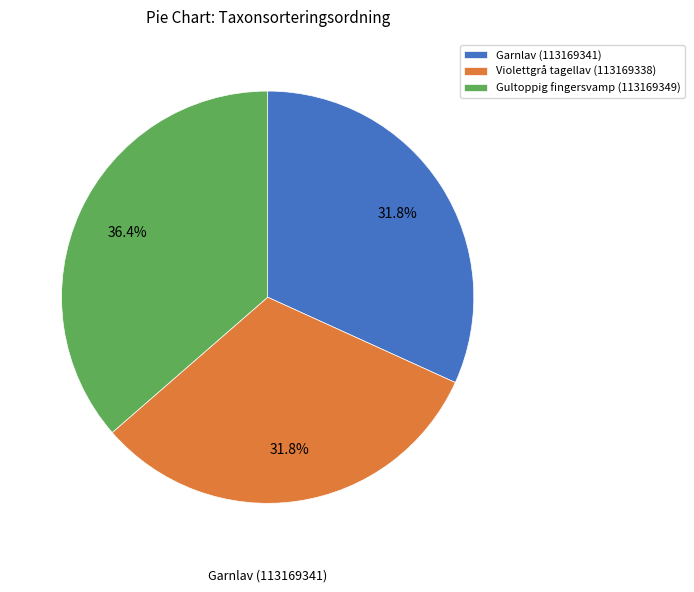

Combined, what portion of the pie is Garnlav (113169341) and Gultoppig fingersvamp (113169349)?

68.2%